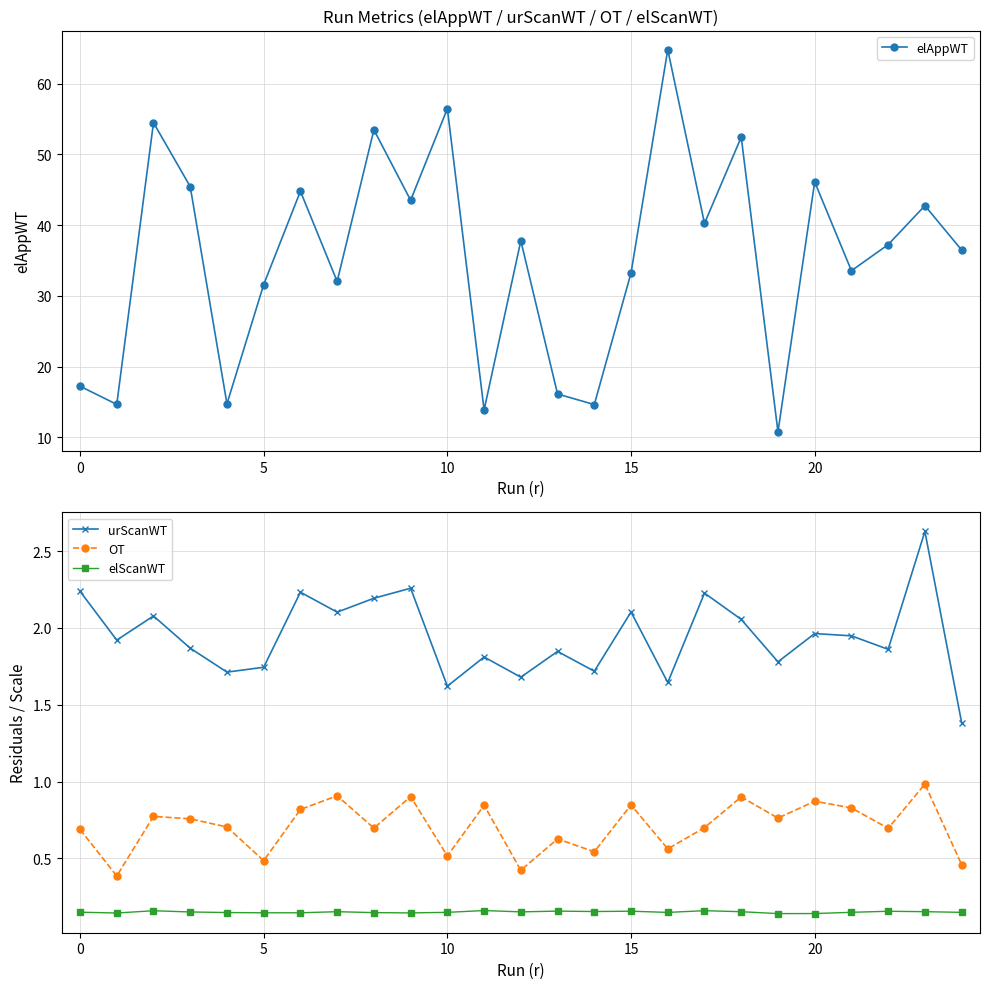

What are all the series names shown in the legend?

elAppWT, urScanWT, OT, elScanWT